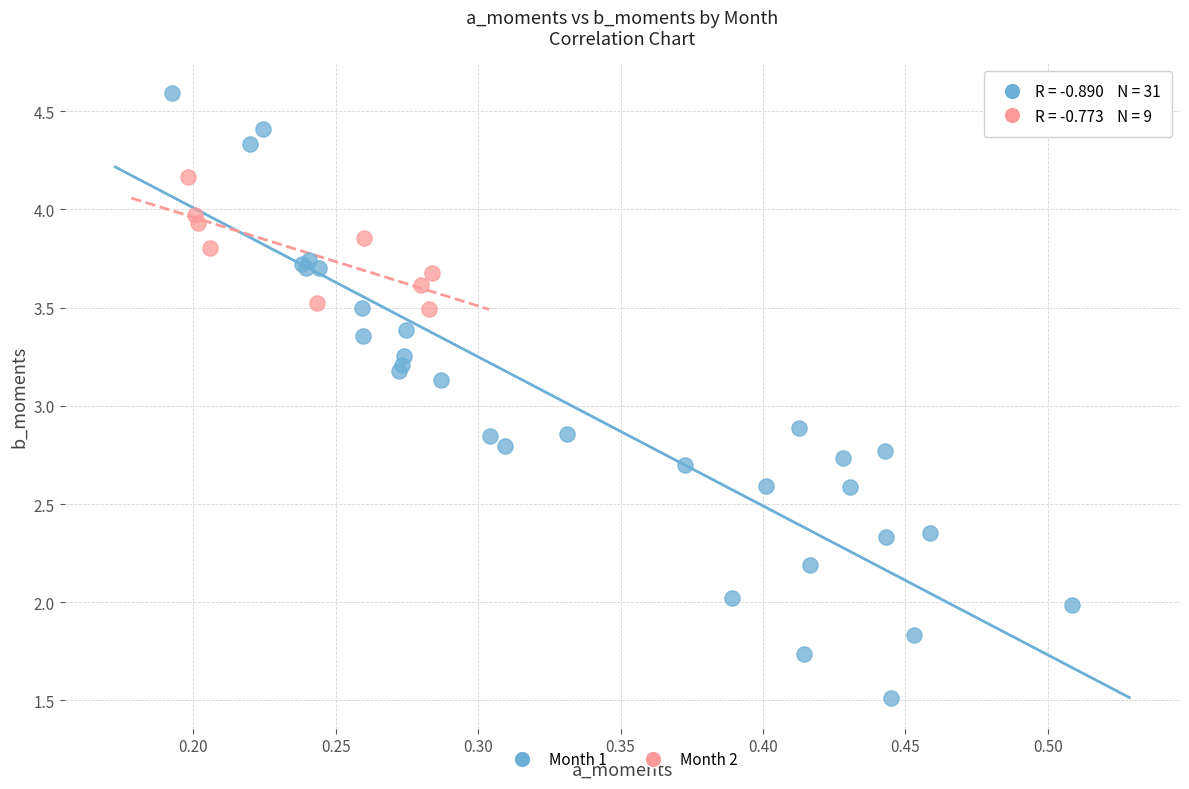

Which series has the widest spread of Y values?

Month 1